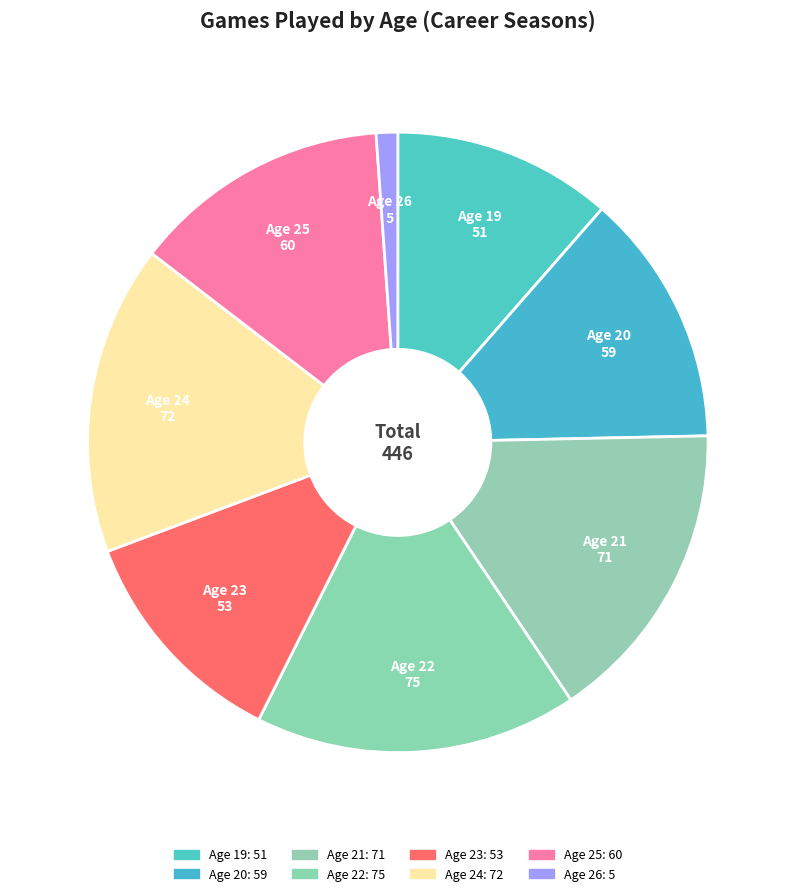

Rank the categories by value from lowest to highest.

Age 26, Age 19, Age 23, Age 20, Age 25, Age 21, Age 24, Age 22